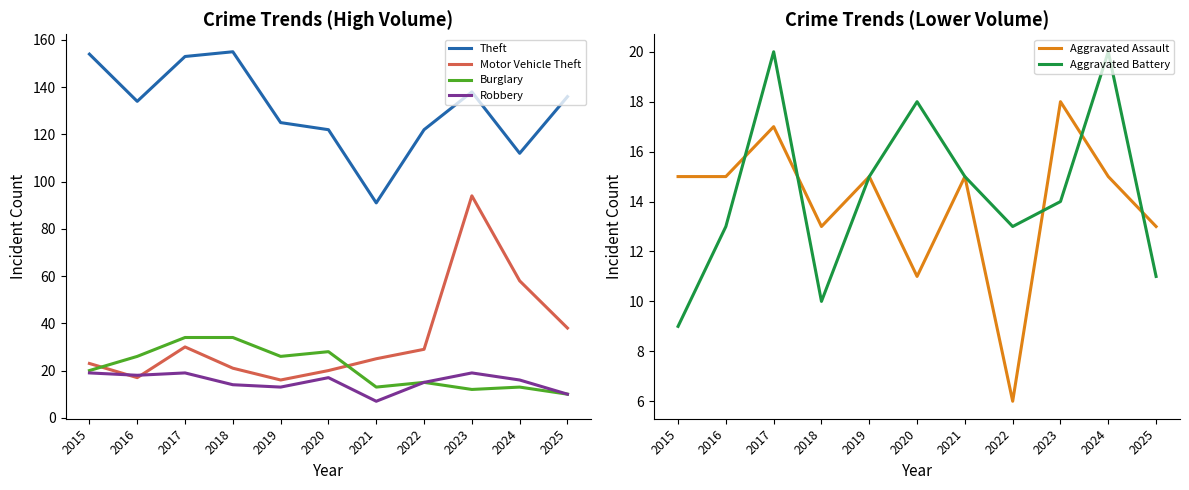

In Aggravated Assault, how many points are lower than both neighbors (excluding endpoints)?

3